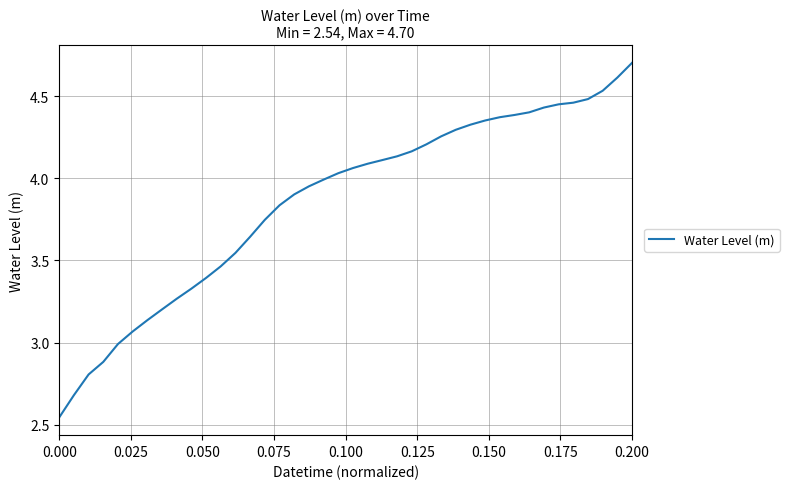

What is the difference between the maximum and minimum values?

2.2